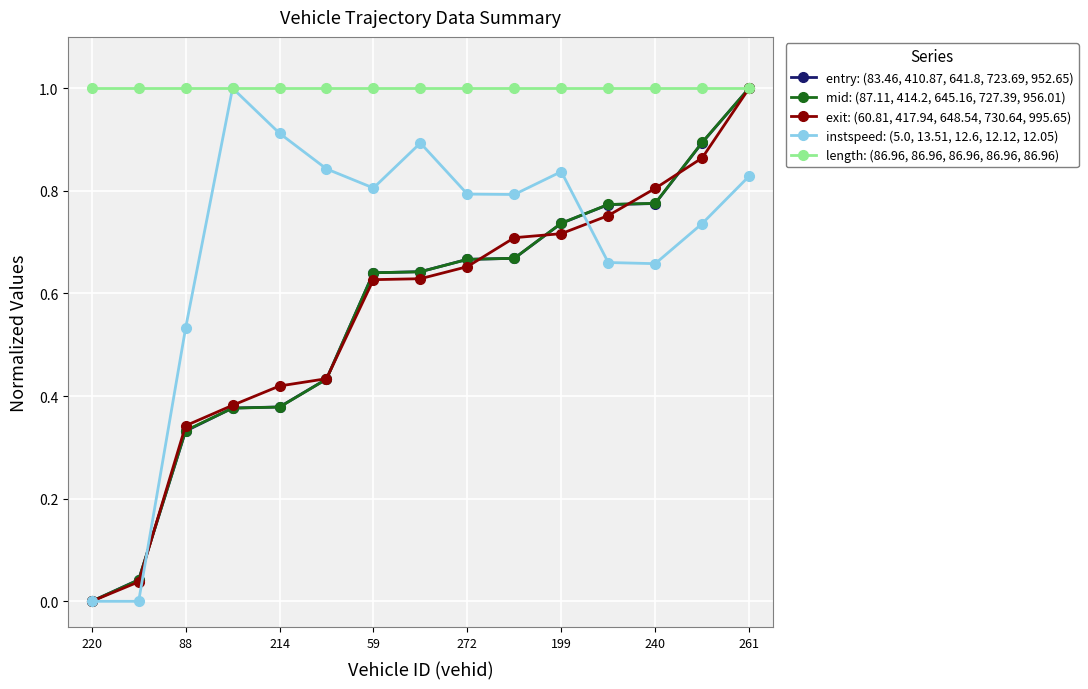

True or false: instspeed: (5.0, 13.51, 12.6, 12.12, 12.05) has more than 1 interior local peaks.

True